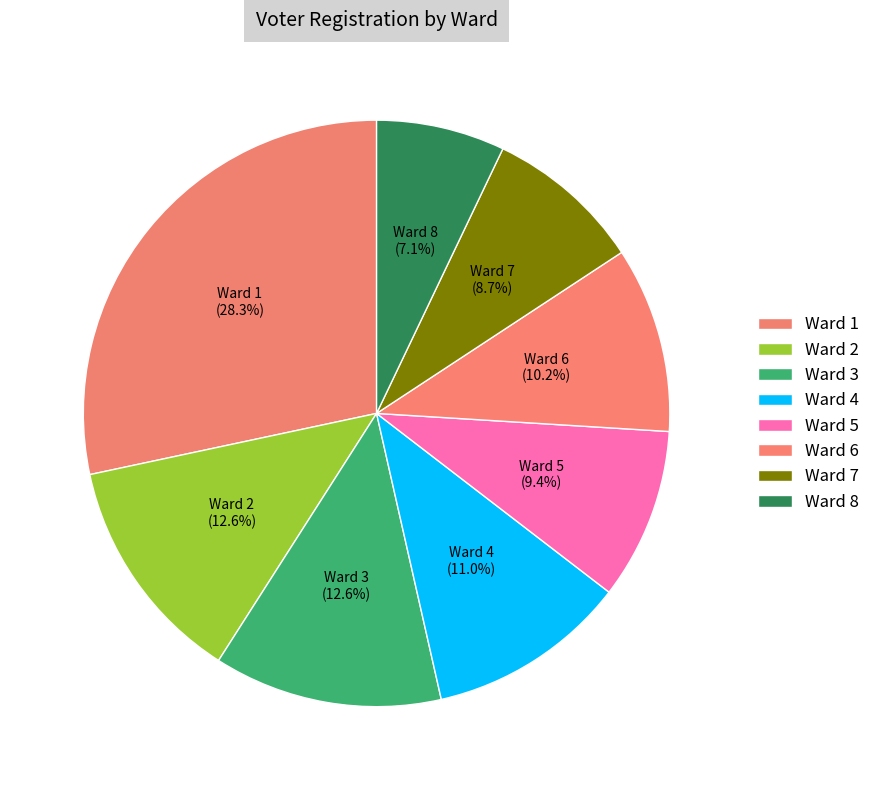

True or false: Ward 6 accounts for 20% of the total.

False